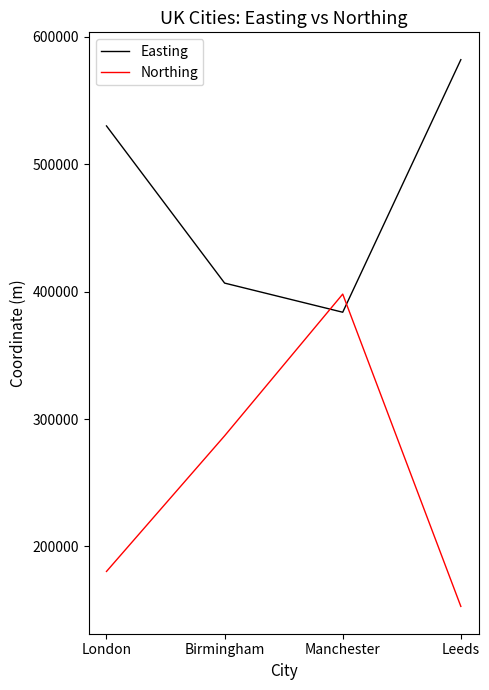

Between London and Birmingham, which series saw the biggest shift?

Easting